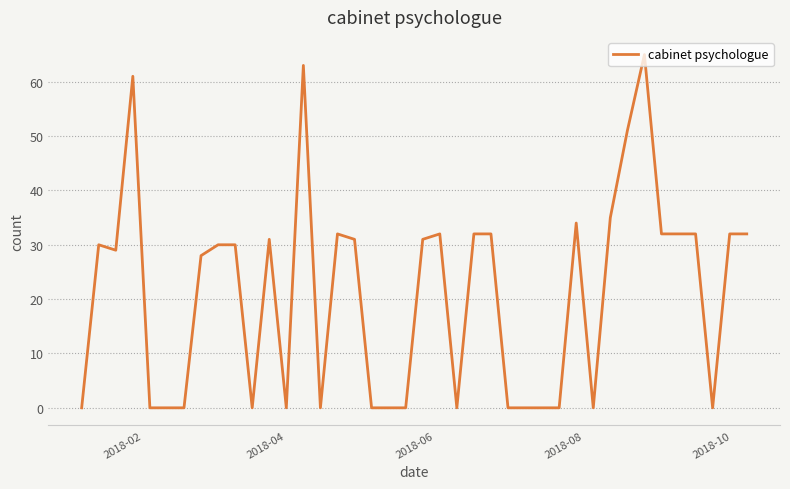

How many lines are shown in the chart?

1